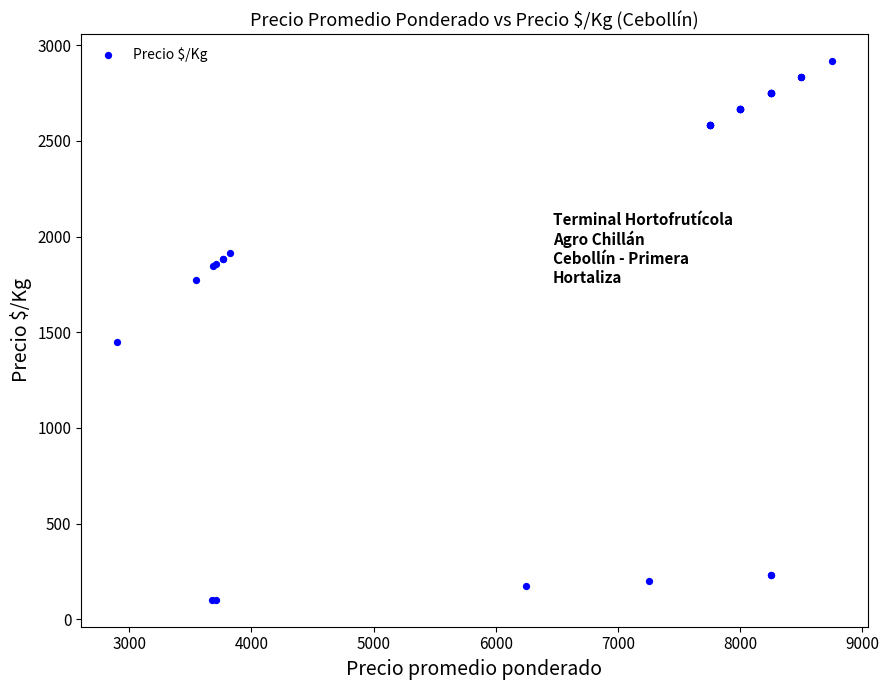

What Y value in the scatter plot is closest to 1509?

1450